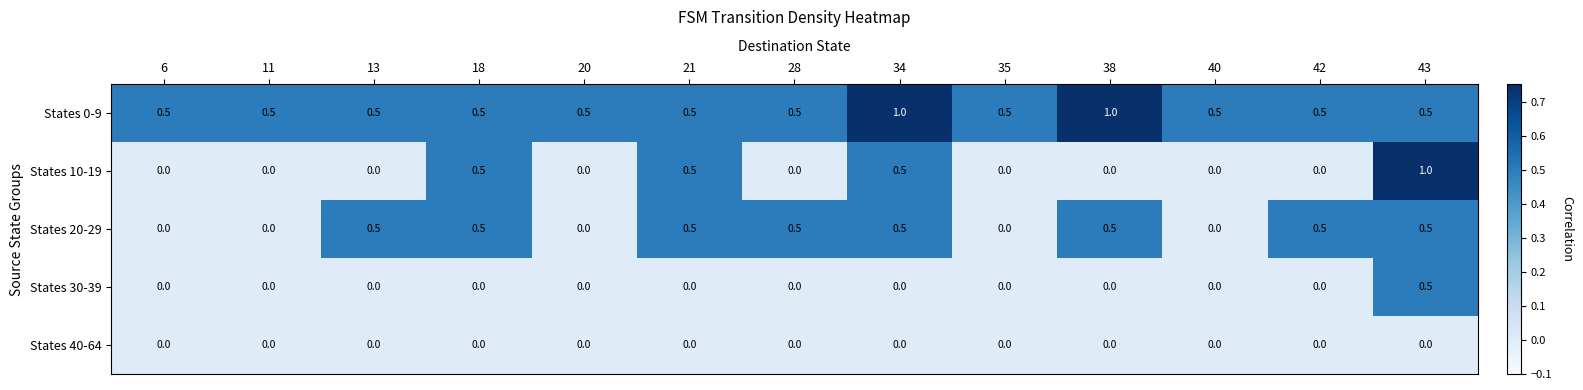

Which series has the largest total across all categories?

States 0-9